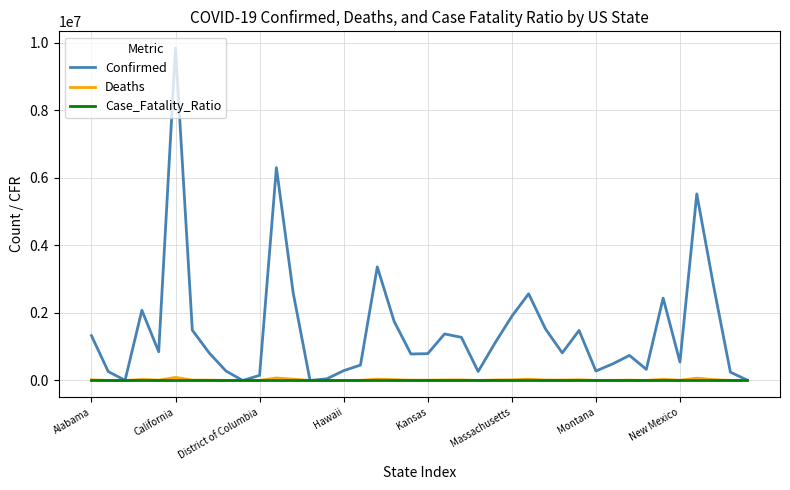

Which series has the largest total across all categories?

Confirmed